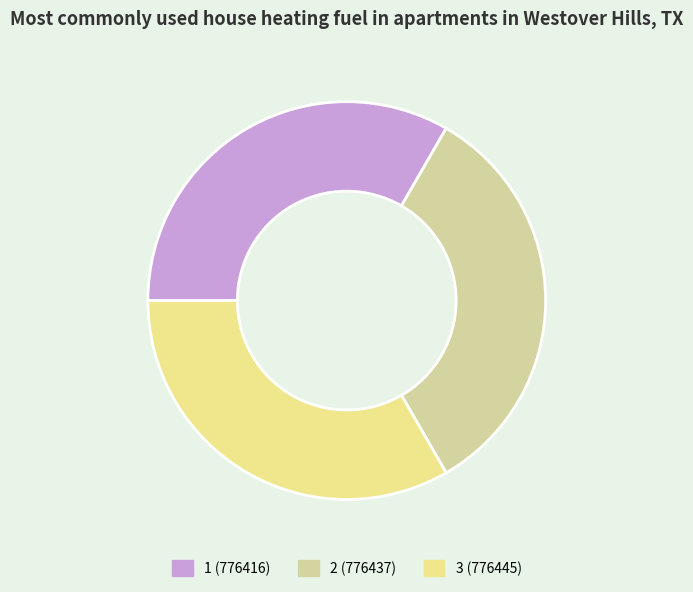

Is there any slice that represents more than half of the pie?

No